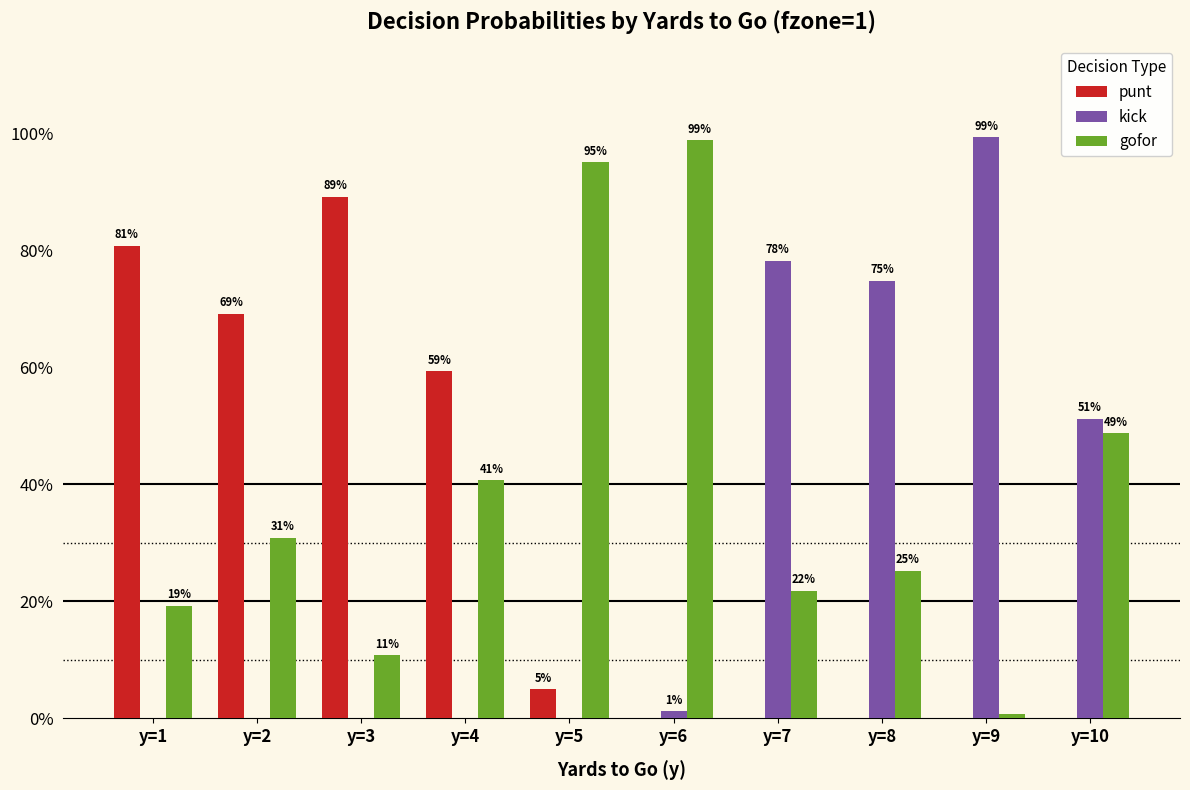

At how many categories does at least one series exceed 0?

10